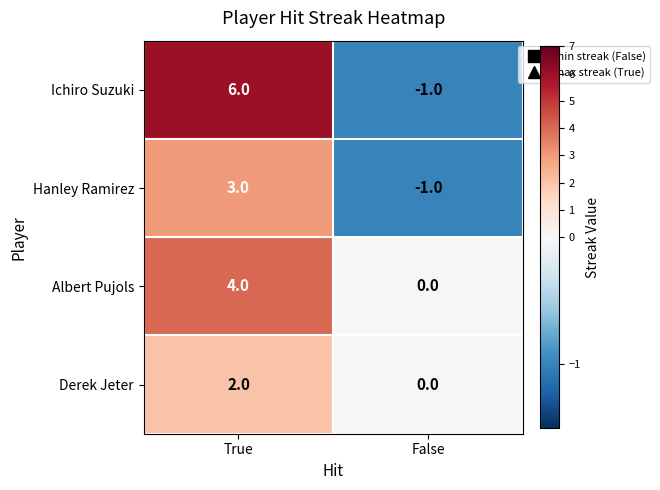

The Ichiro Suzuki series shows 3 at True. True or false?

False